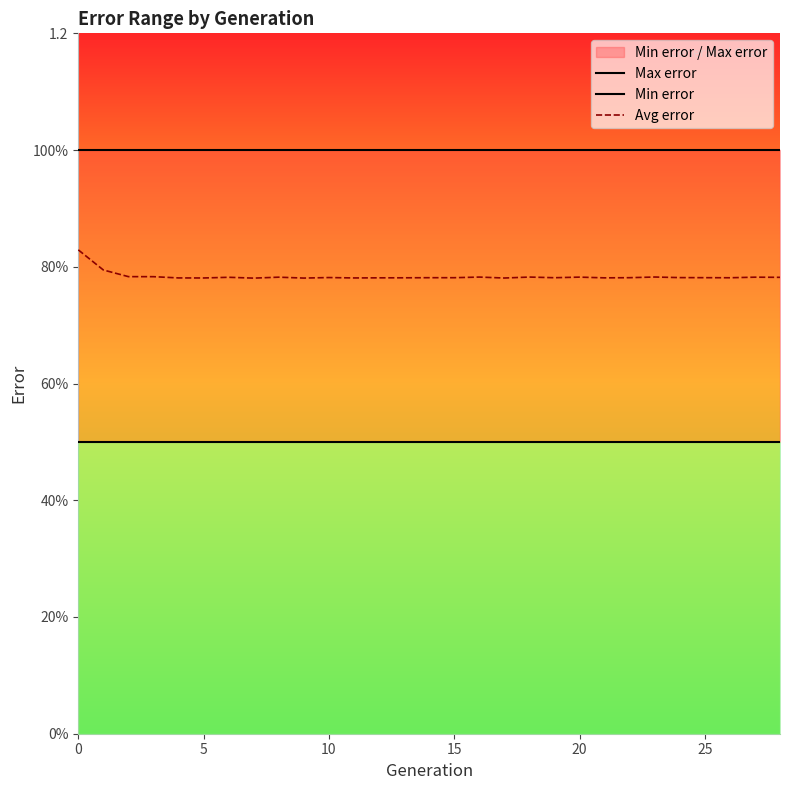

How many lines are shown in the chart?

3